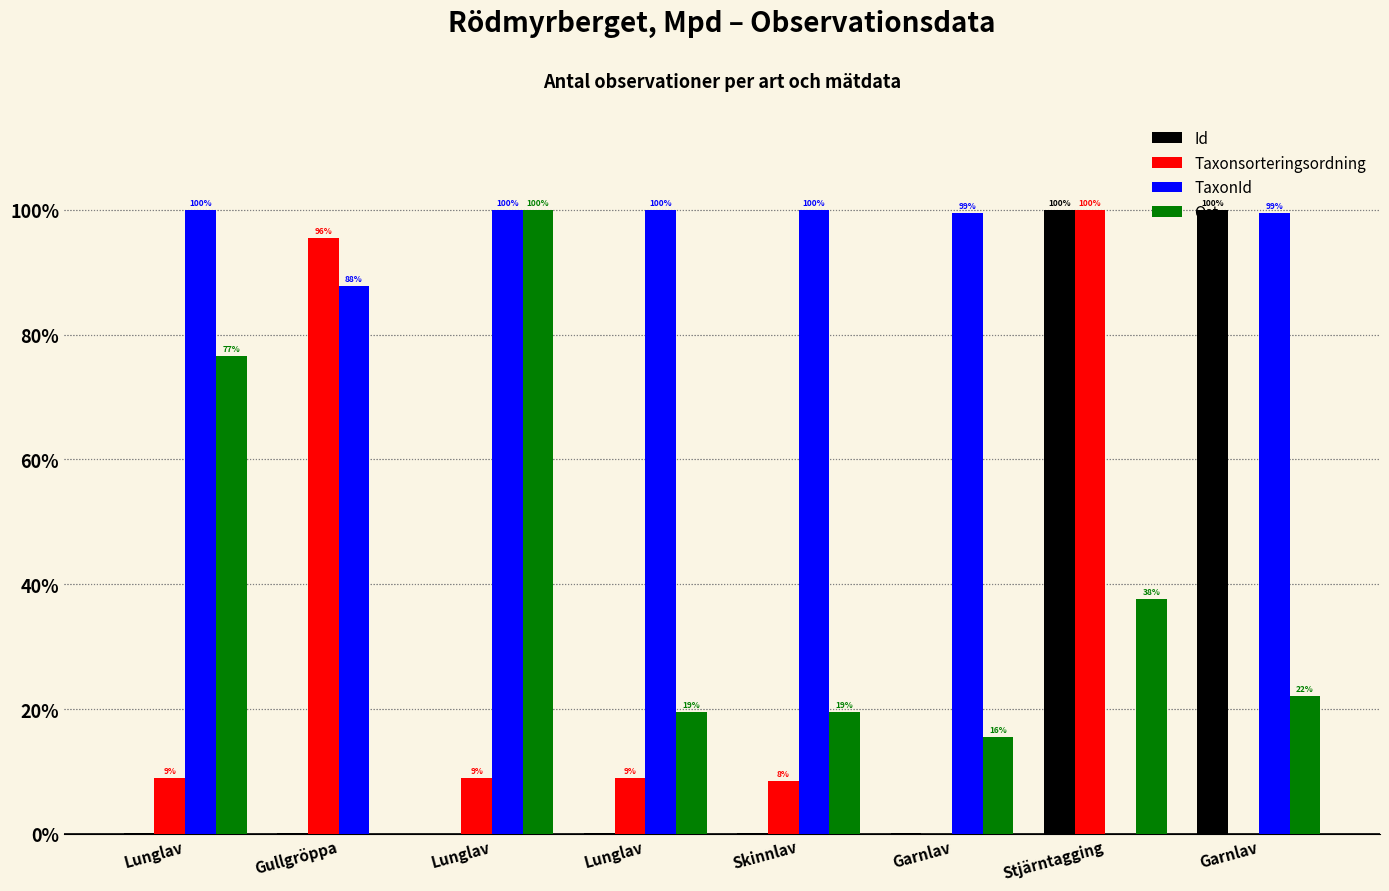

Reading left to right, list all the values displayed in this chart.

Id: 0.0	0.0	0.0	0.0	0.0	0.0	1.0	1.0
Taxonsorteringsordning: 0.1	1.0	0.1	0.1	0.1	0.0	1.0	0.0
TaxonId: 1.0	0.9	1.0	1.0	1.0	1.0	0.0	1.0
Ost: 0.8	0.0	1.0	0.2	0.2	0.2	0.4	0.2